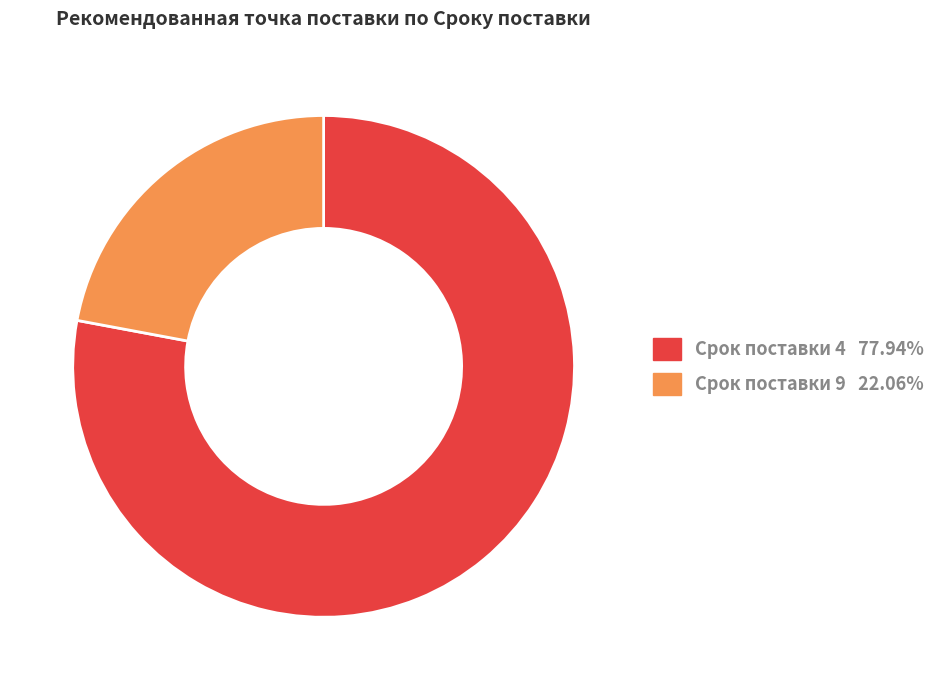

What is the ratio of the value at Срок поставки 9 22.06% to the value at Срок поставки 4 77.94%?

0.3